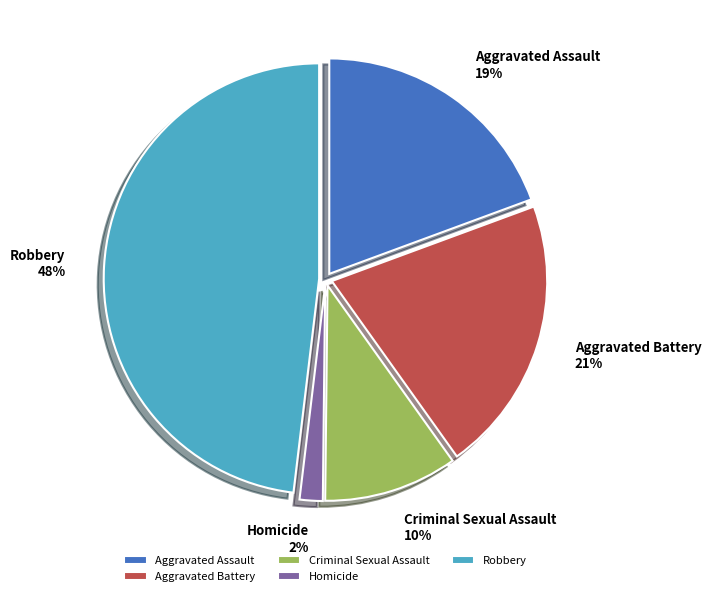

To the nearest percent, what percentage of the pie is Aggravated Assault?

19%